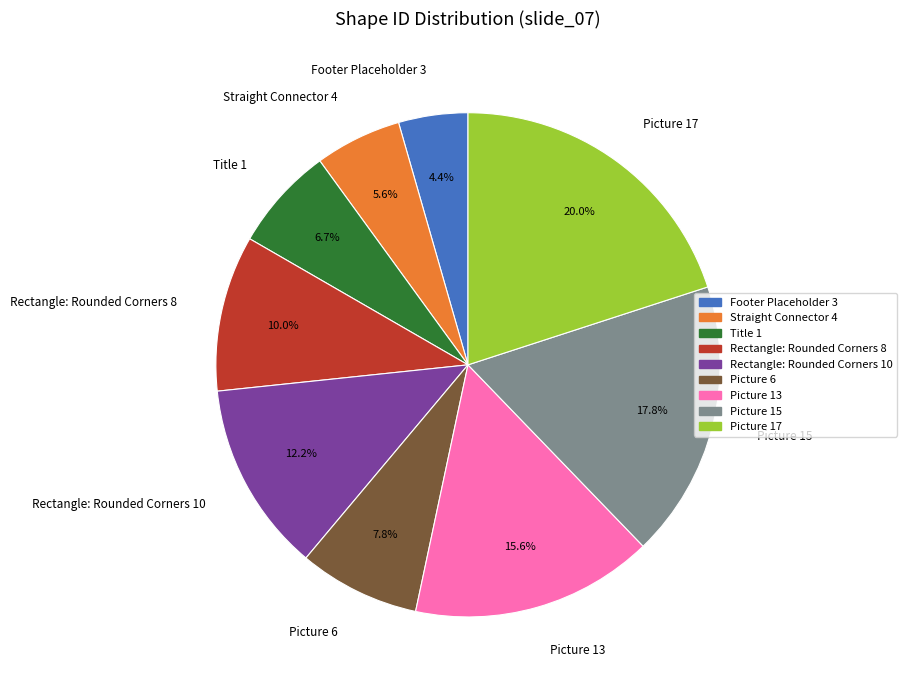

To the nearest percent, what percentage of the pie is Rectangle: Rounded Corners 8?

10%